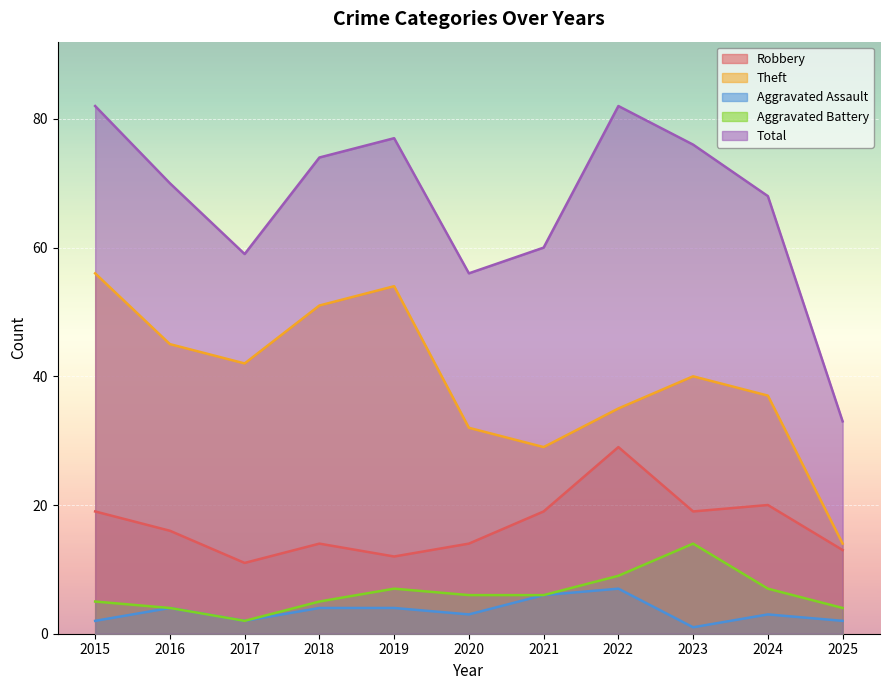

Between 2017 and 2024, which series saw the biggest shift?

Robbery